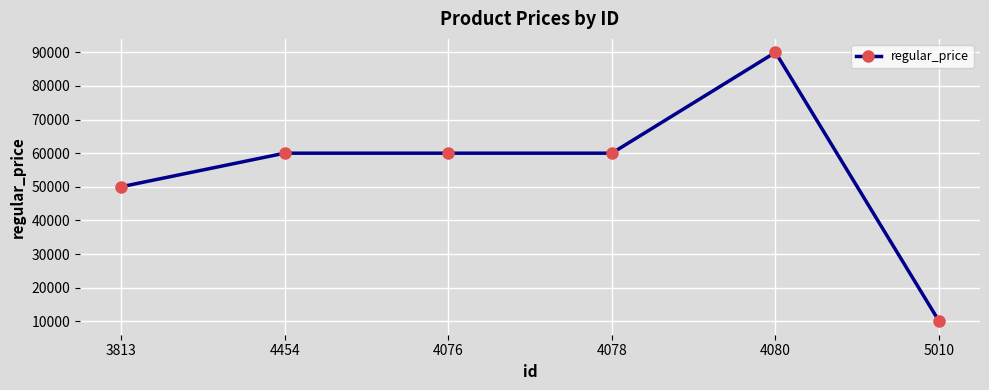

What is the ratio of the value at 5010 to the value at 4076?

0.2